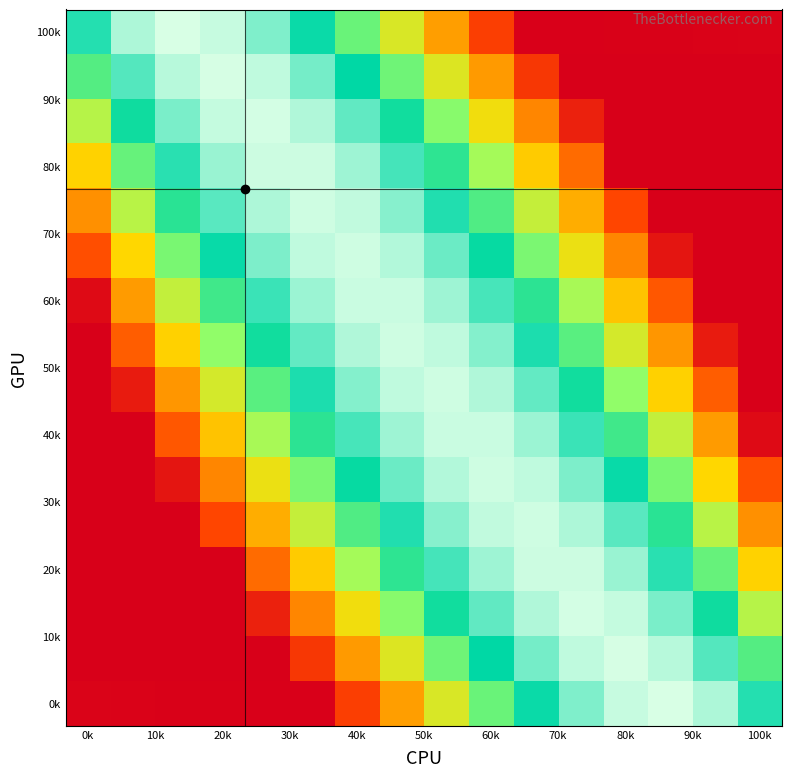

What is the minimum value shown in the chart?

-8.0